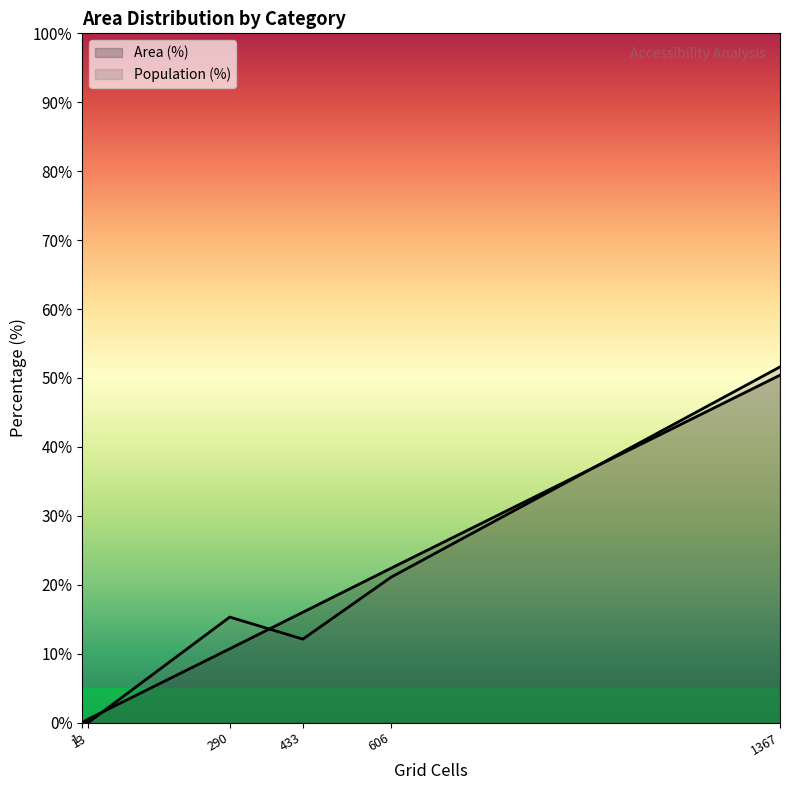

Which series has the largest total across all categories?

Population (%)